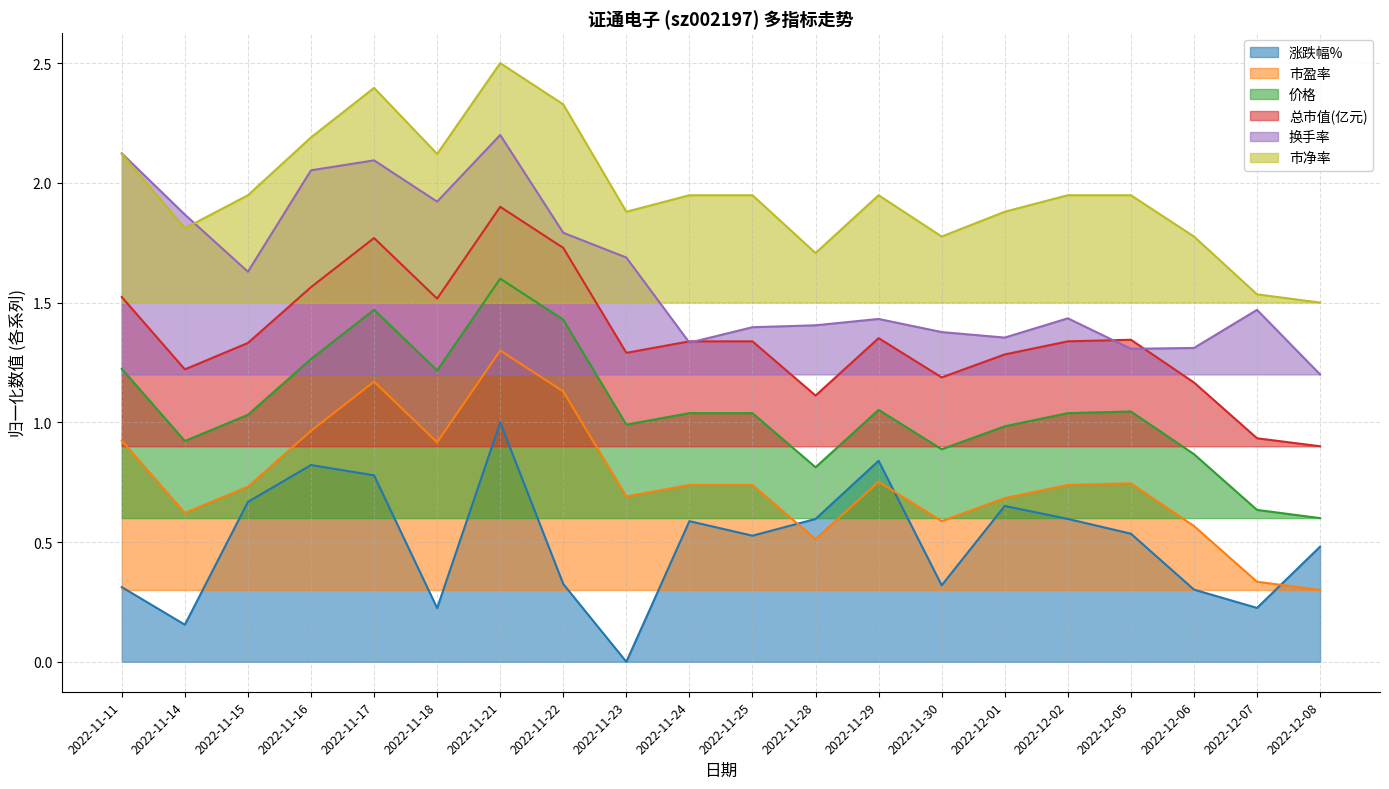

What is the difference between the maximum and minimum values in the 市盈率 series?

1.0